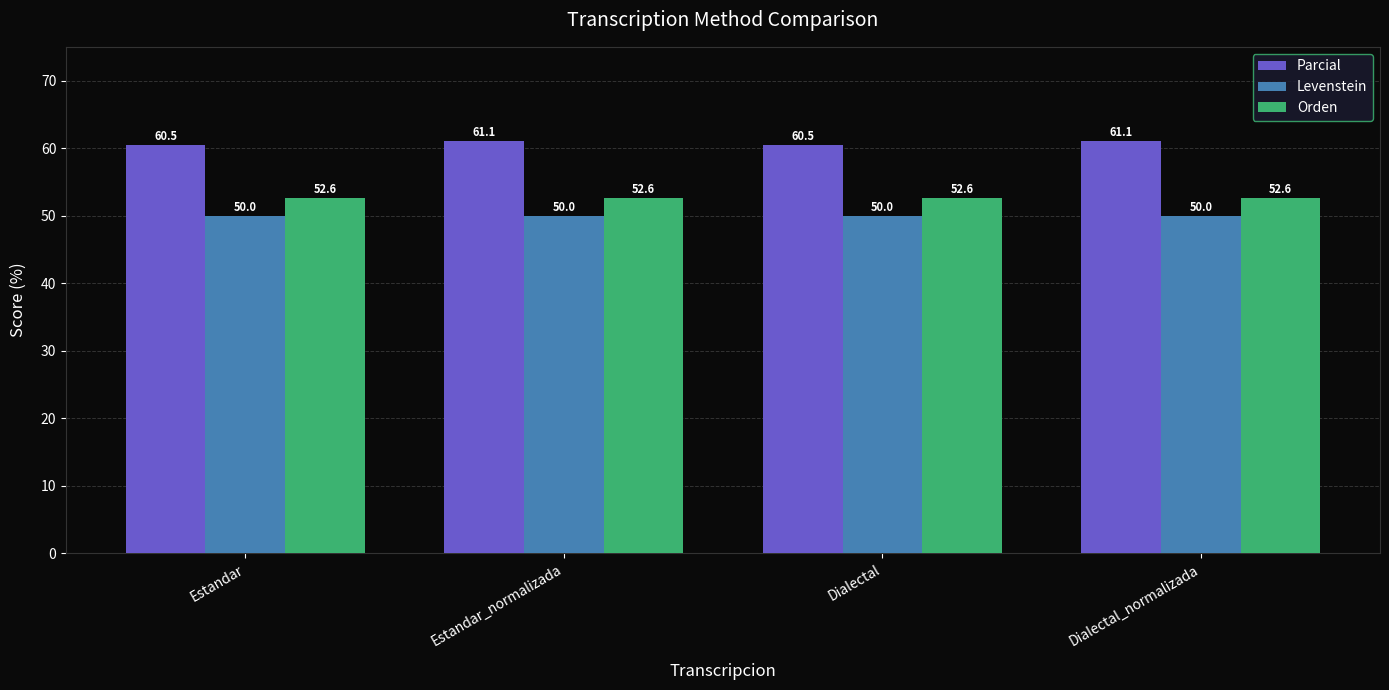

Are the bars horizontal?

No